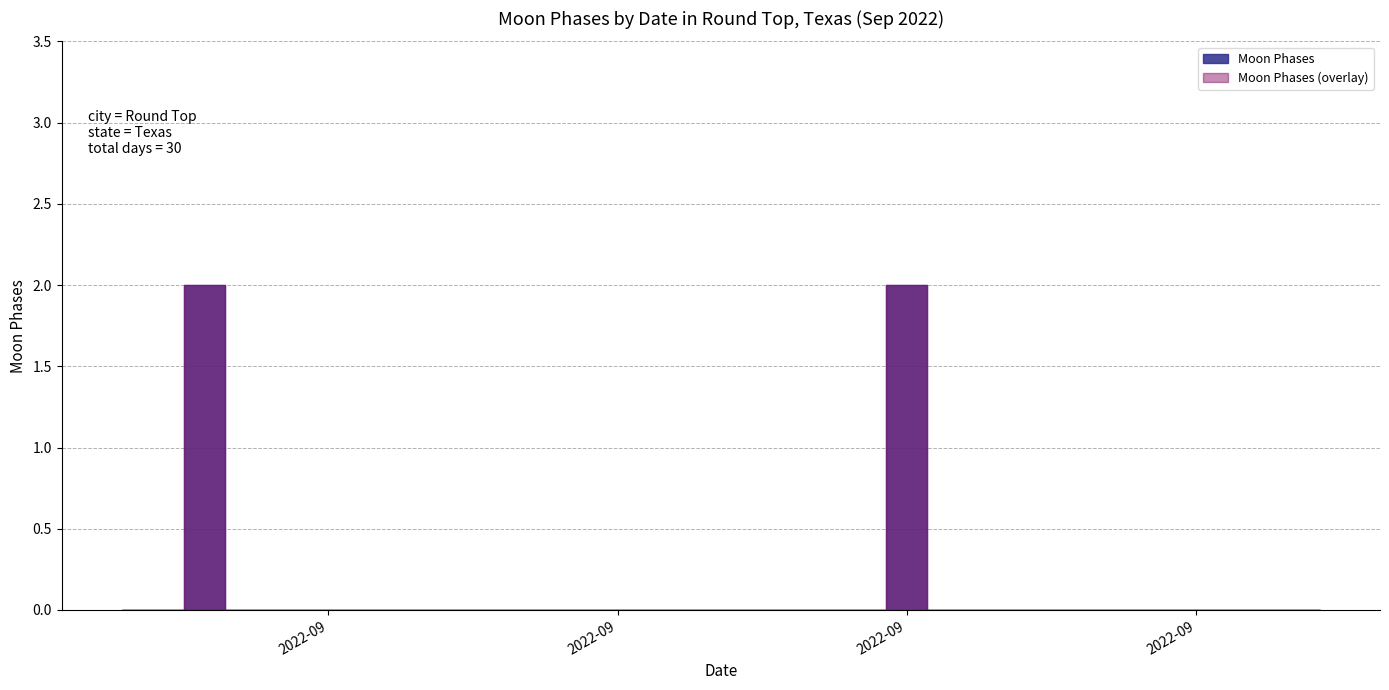

Is it true that the value at 2022-09-28 is 0?

True